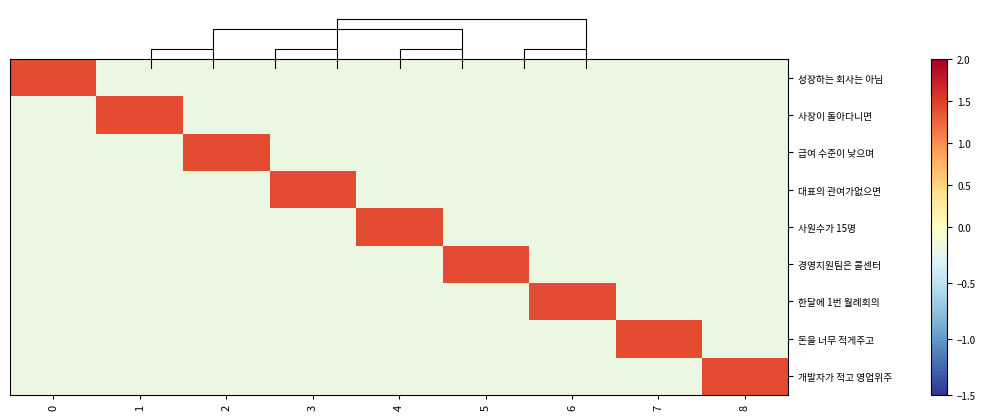

Which series has the largest total across all categories?

성장하는 회사는 아님